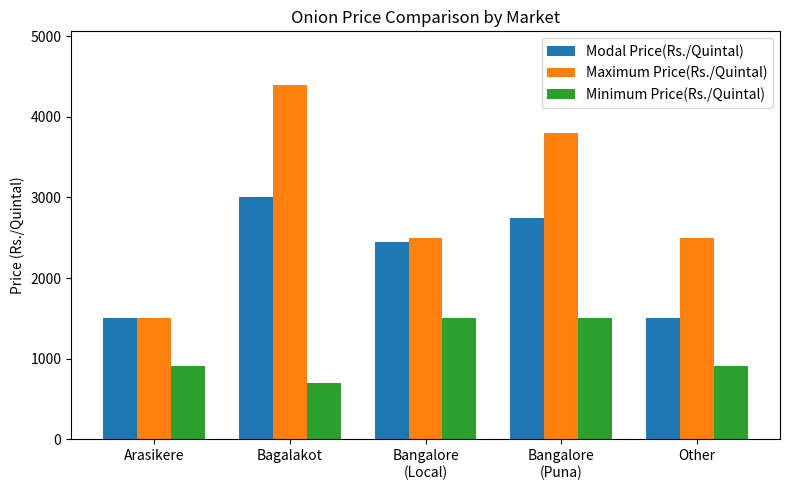

What is the label of the 2nd bar from the left?

Bagalakot